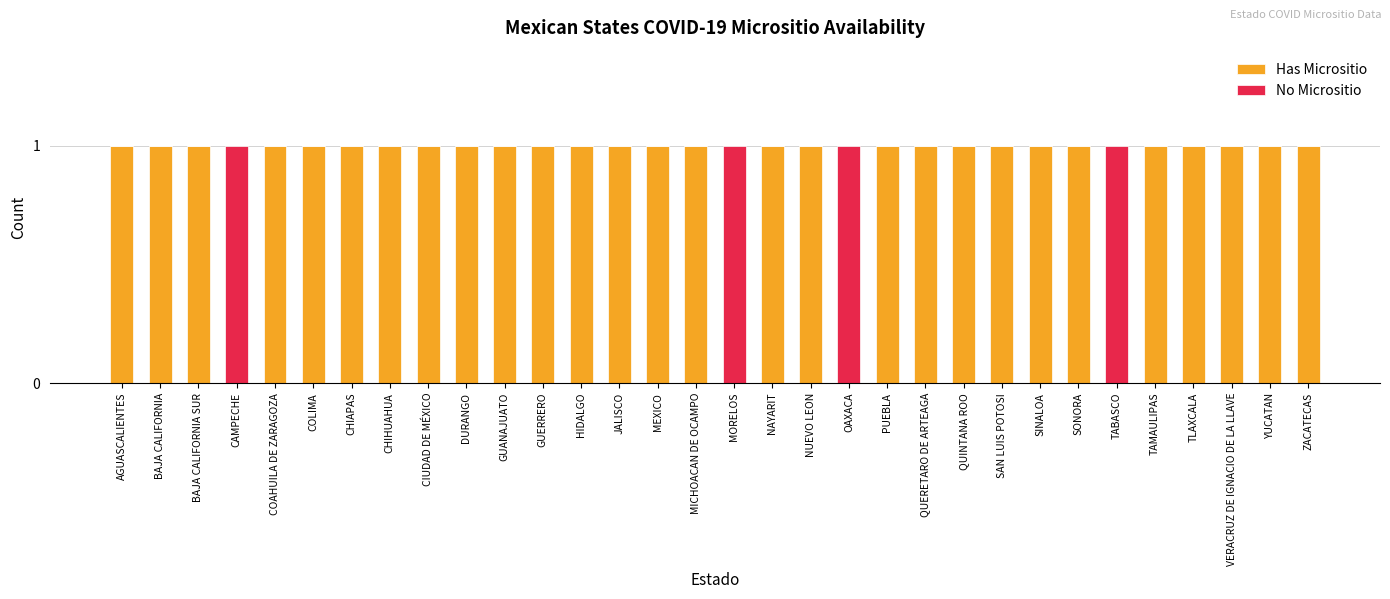

Is it true that Has Micrositio equals 0 at HIDALGO?

False